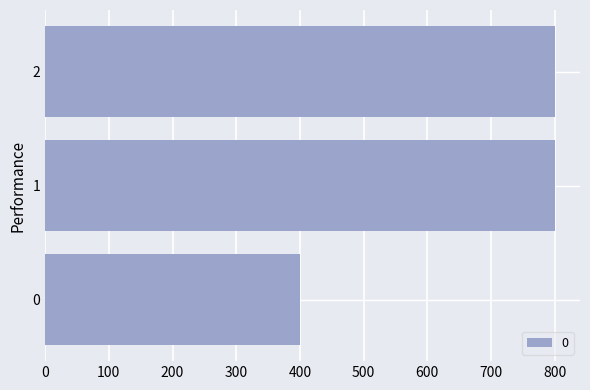

Reading top to bottom, extract all data points from this chart.

800	800	400